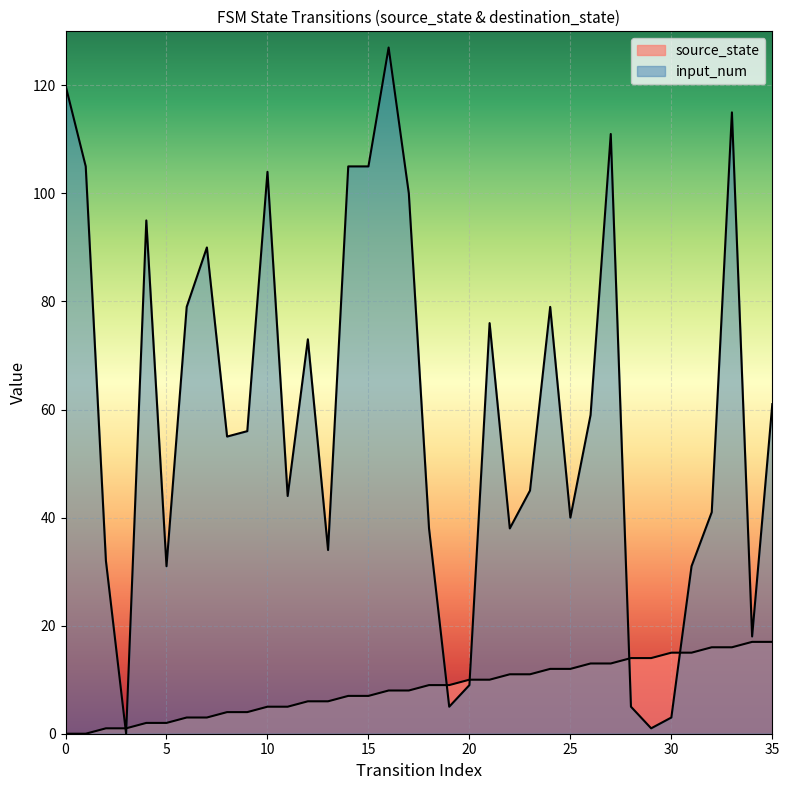

What is the value of the source_state point at the 35th from the left?

17